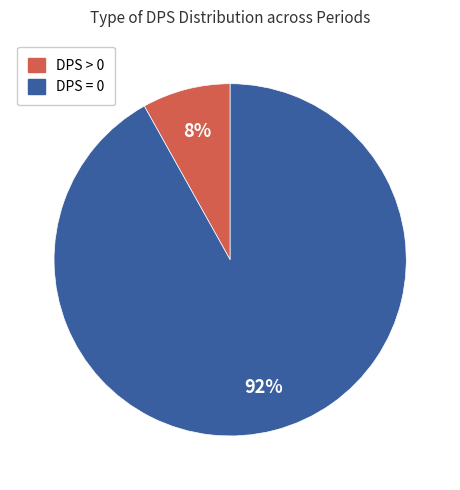

Is there a majority slice in this chart?

Yes